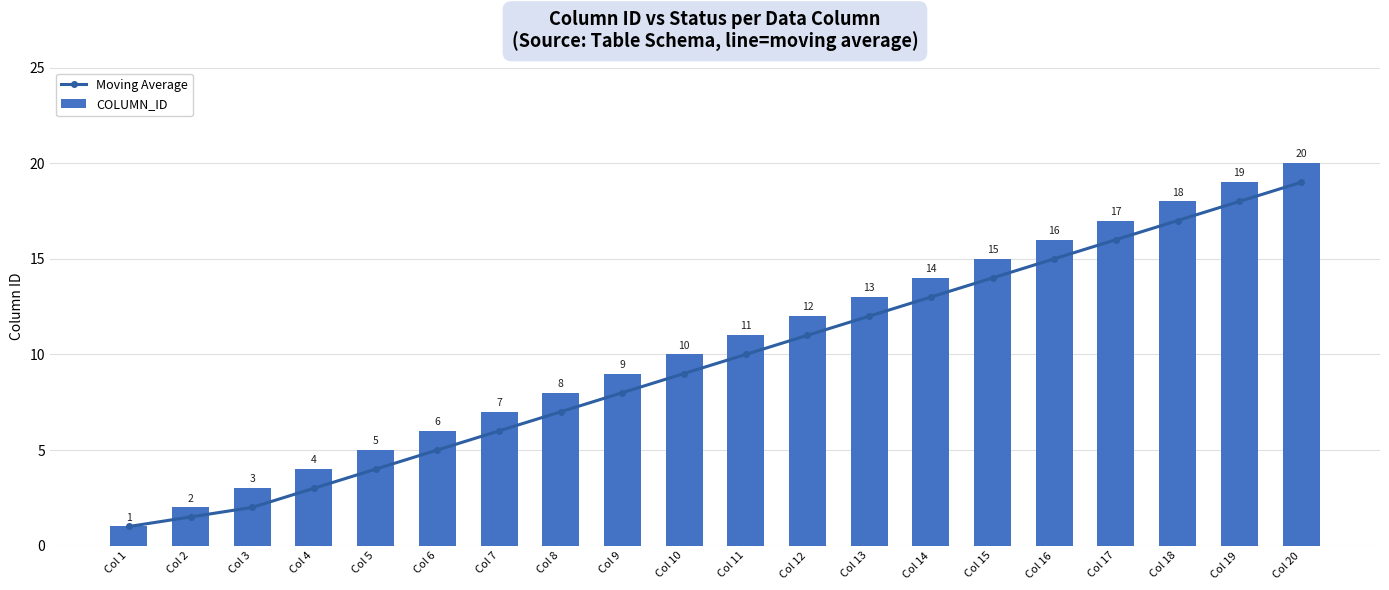

What is the average value of the Moving Average series?

9.6